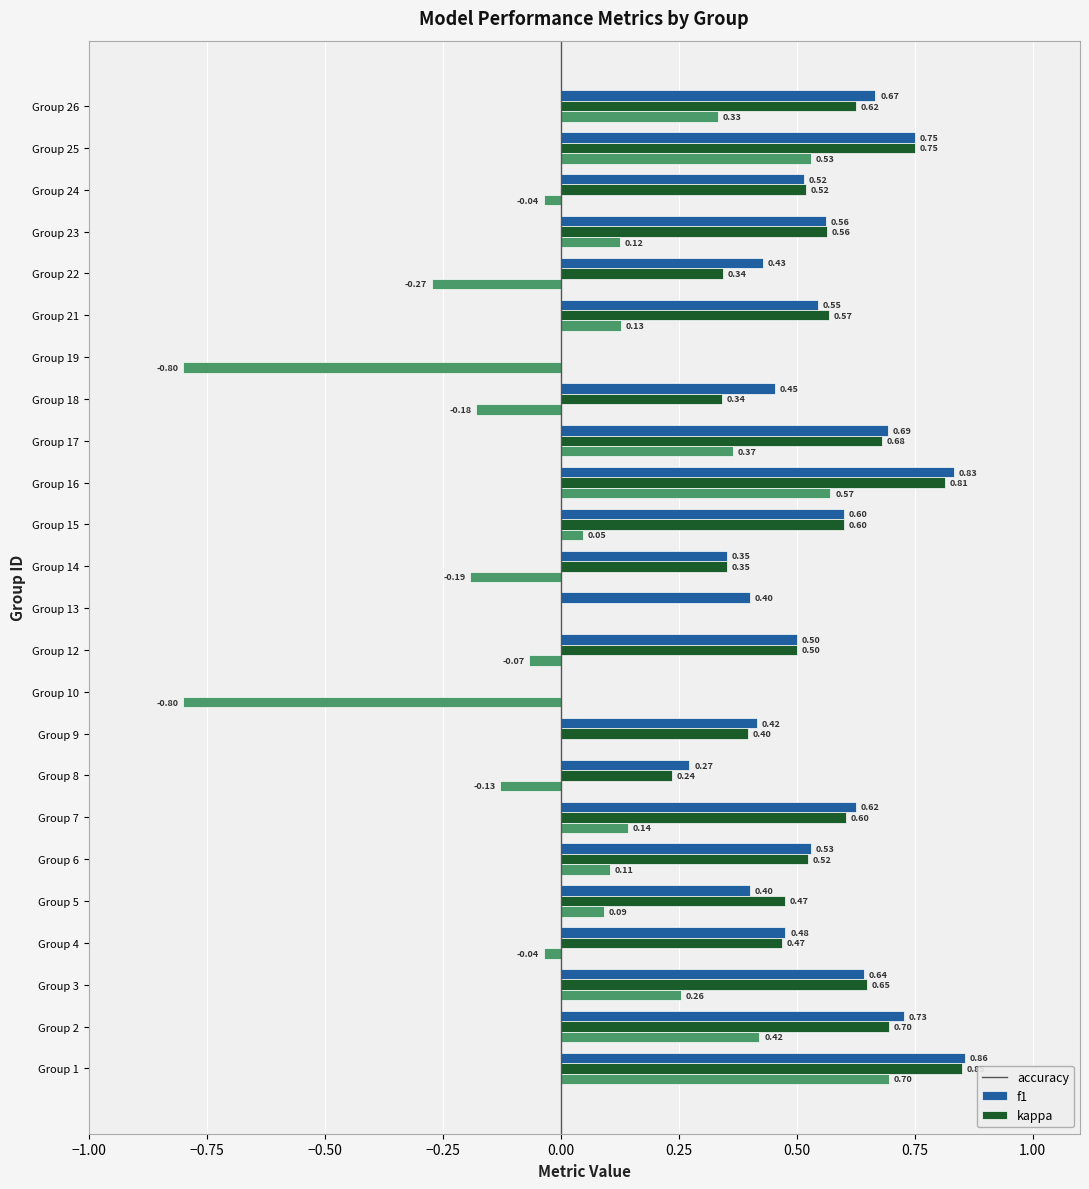

Which series changed the most between Group 5 and Group 26?

accuracy